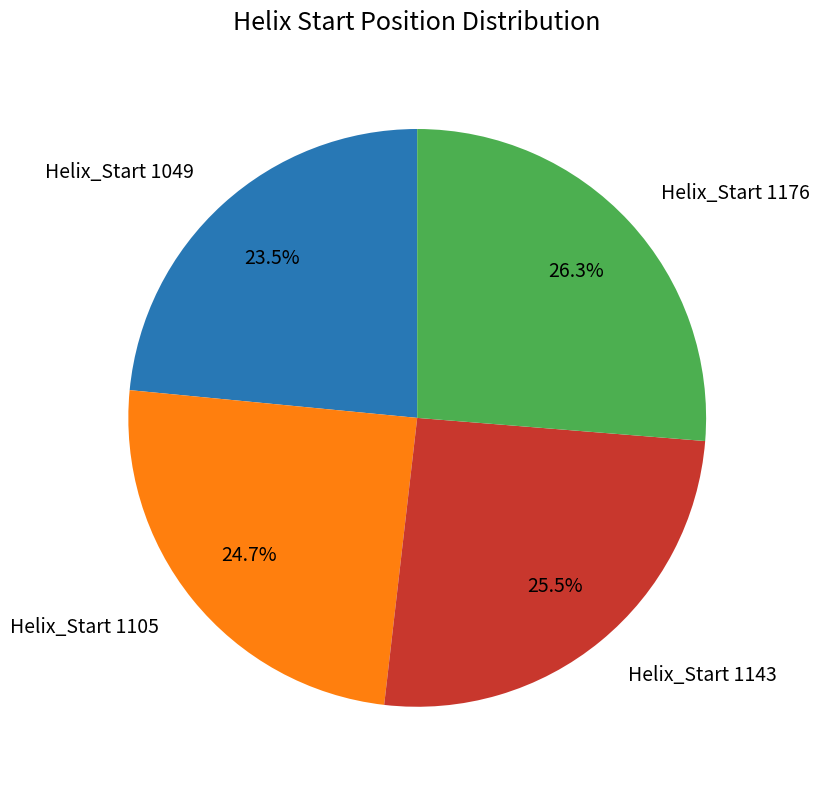

Rank the categories by value from highest to lowest.

Helix_Start 1176, Helix_Start 1143, Helix_Start 1105, Helix_Start 1049